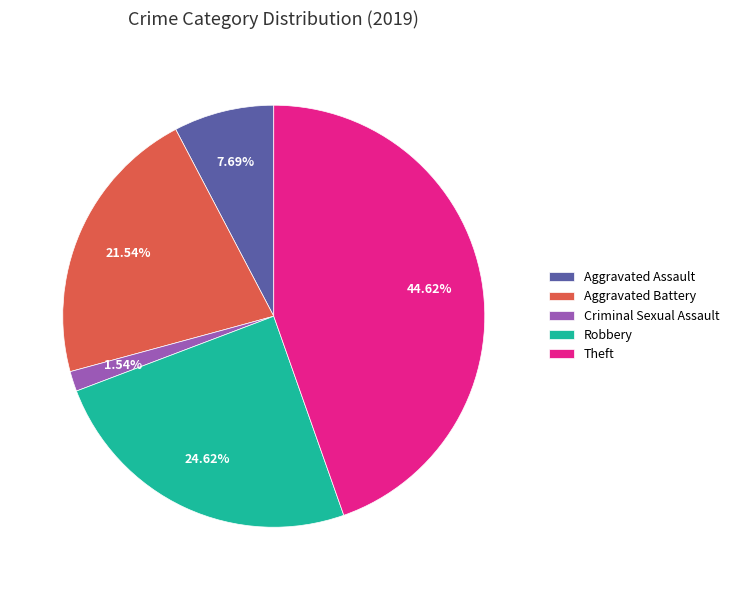

Rank the categories by value from highest to lowest.

Theft, Robbery, Aggravated Battery, Aggravated Assault, Criminal Sexual Assault